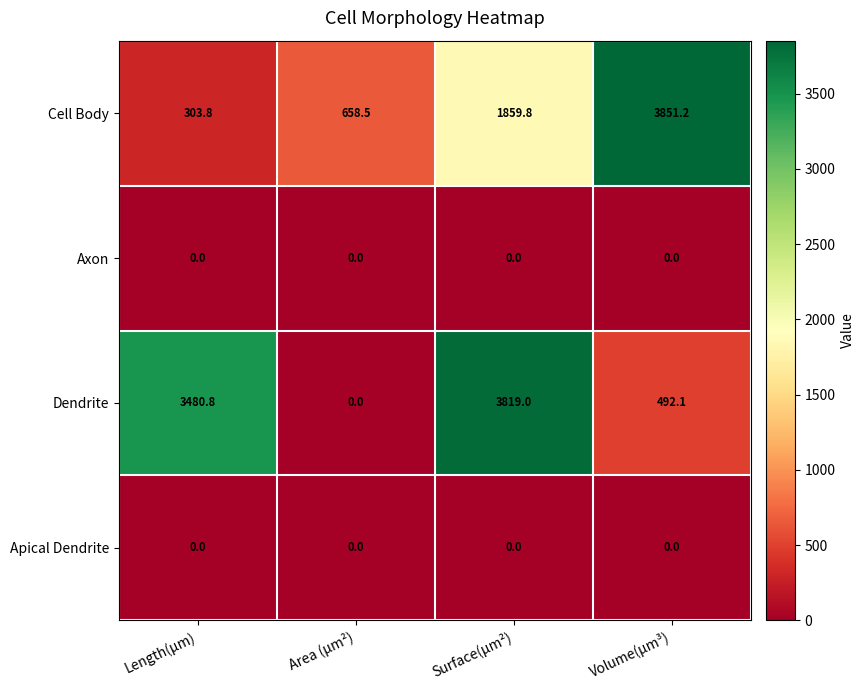

What is the difference between the Cell Body values at Surface(µm²) and Volume(µm³)?

1991.4